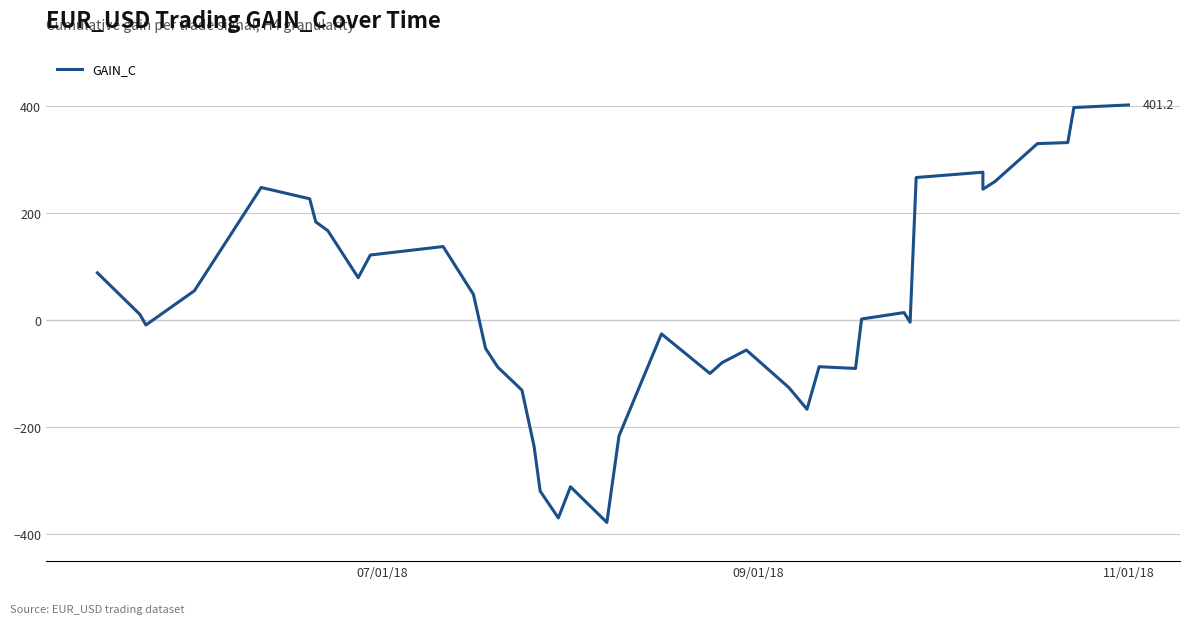

How many points are lower than both their immediate neighbors (excluding endpoints)?

9